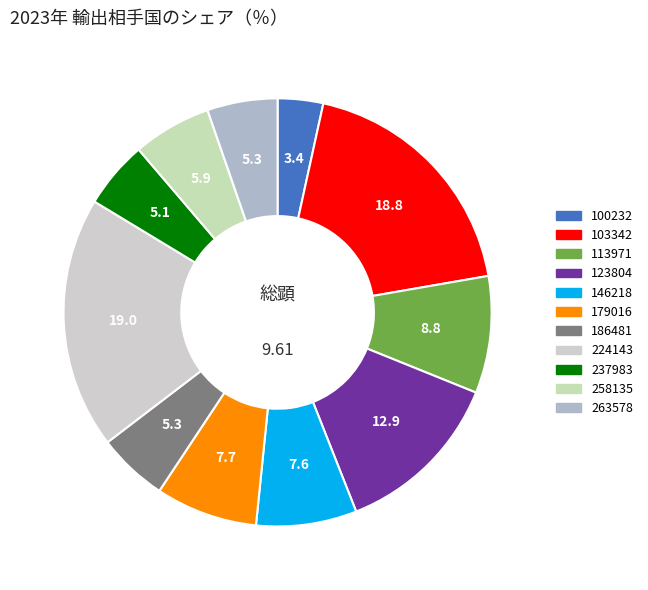

Which slice is the smallest?

100232